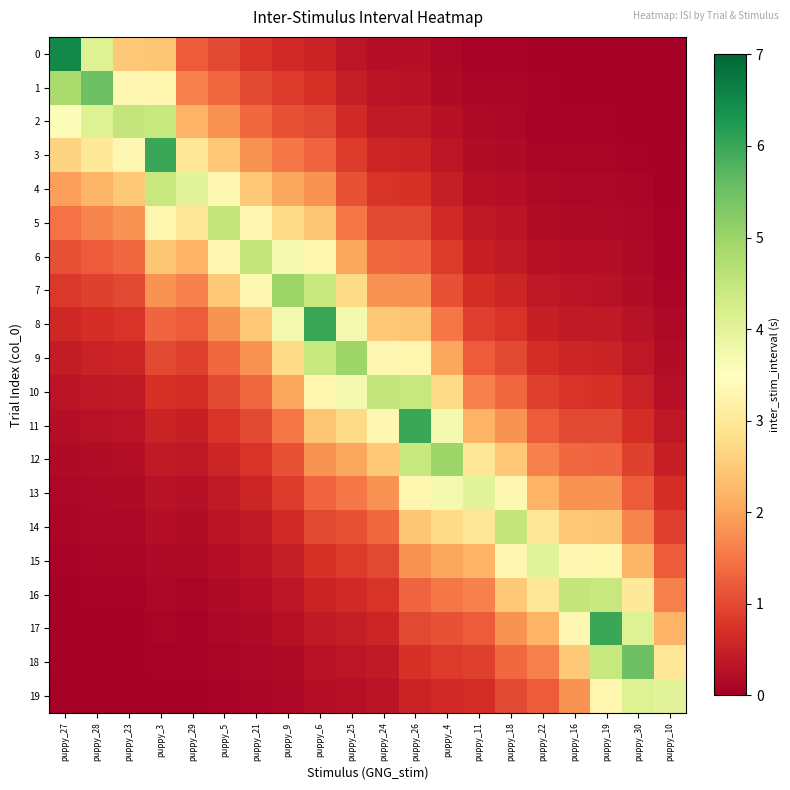

Which label corresponds to the smallest value in the chart?

puppy_10